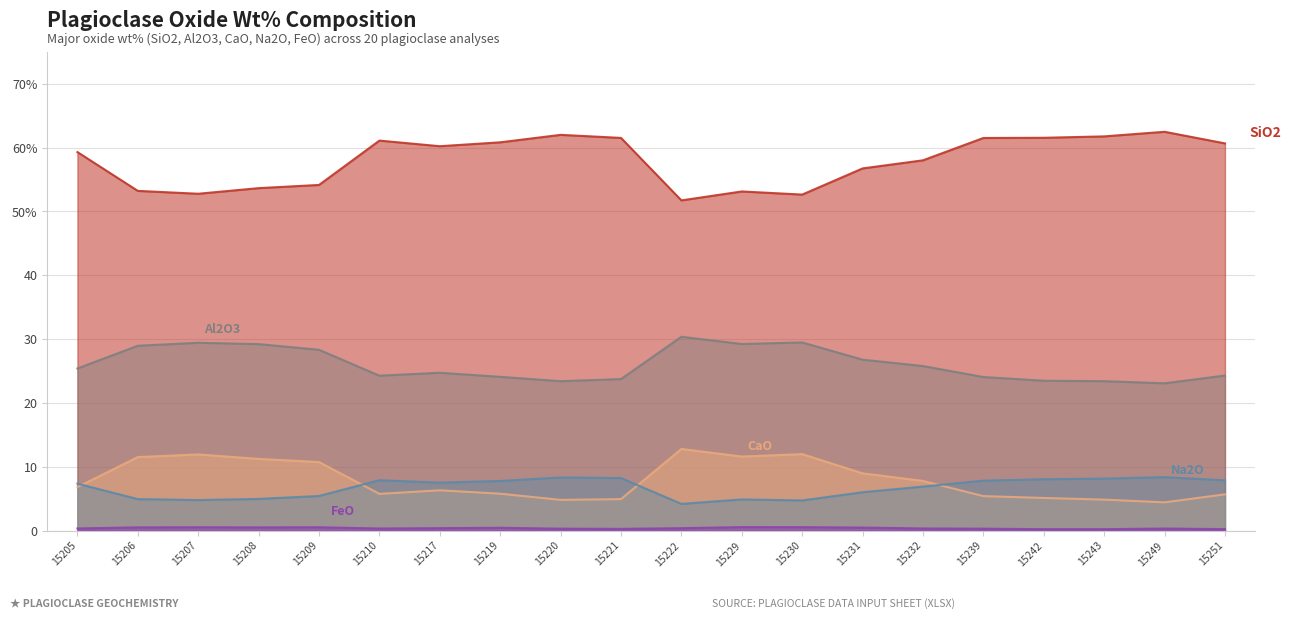

At how many categories does at least one series exceed 19?

20